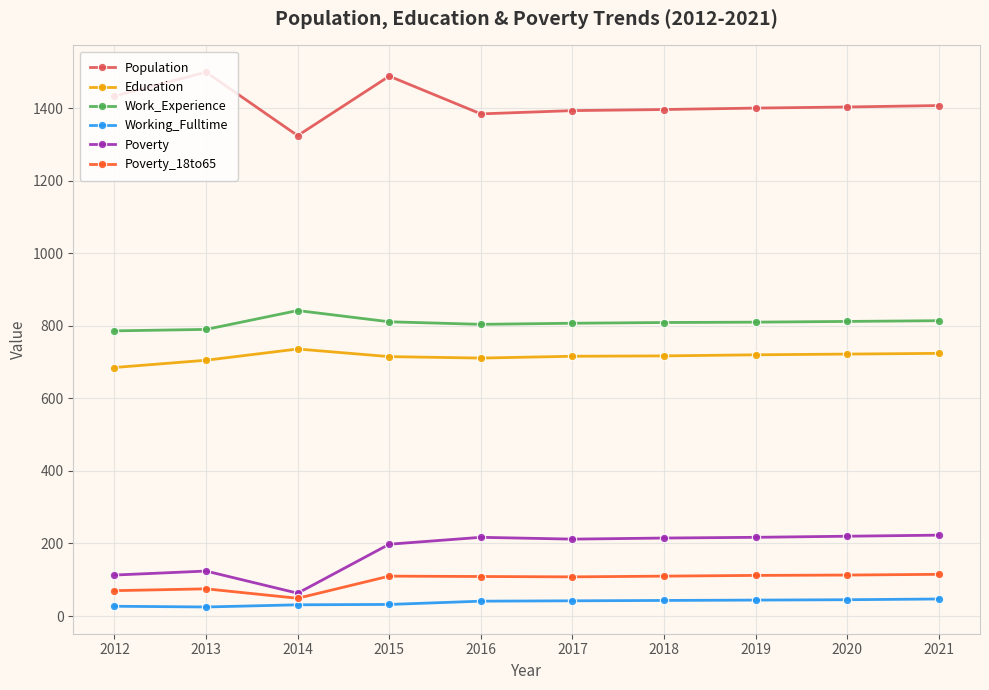

List the series in order of their peak value, highest first.

Population, Work_Experience, Education, Poverty, Poverty_18to65, Working_Fulltime